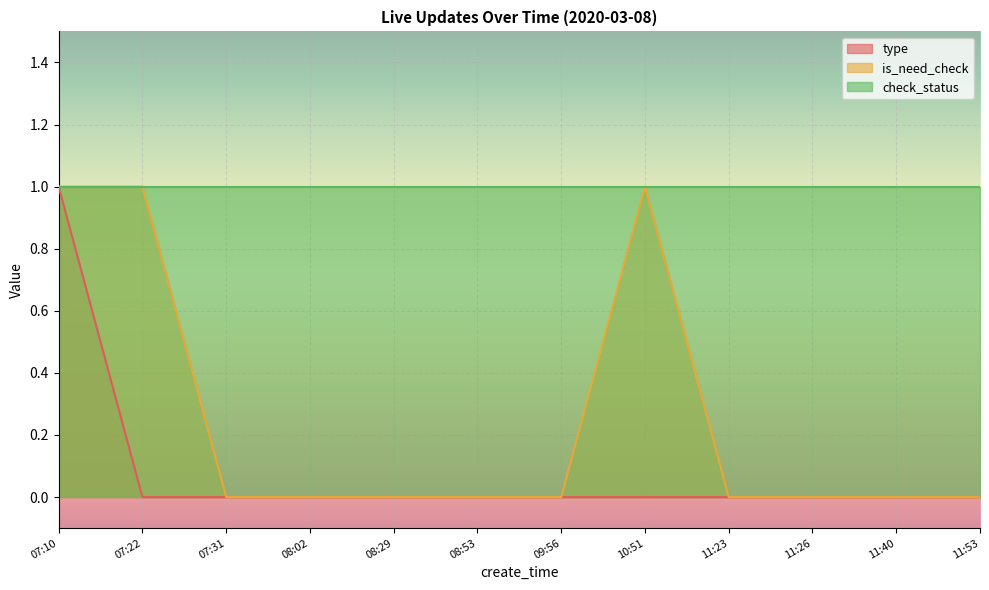

Which category has the highest value across all series?

07:10